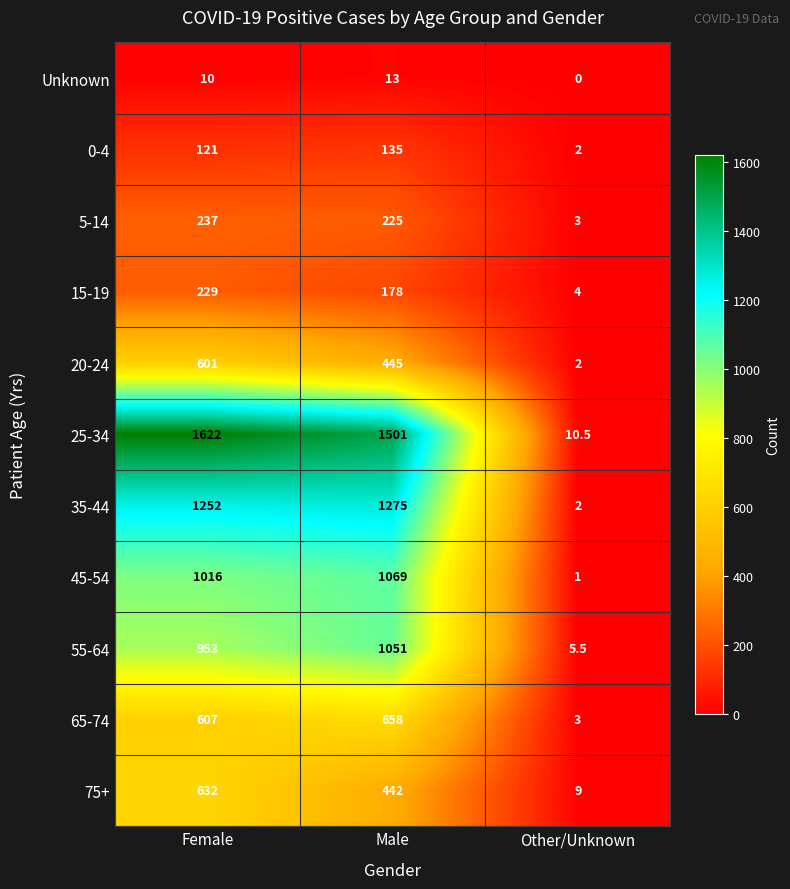

What is the maximum value for 20-24?

601.0